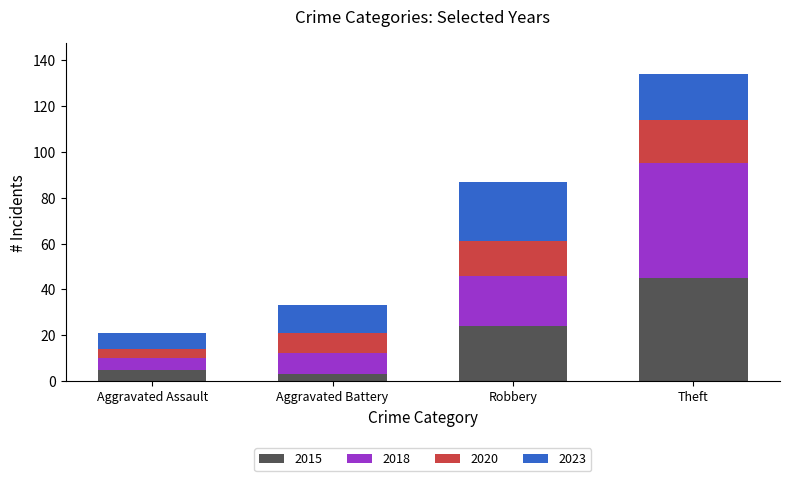

How many values in the 2015 series are below 24?

2